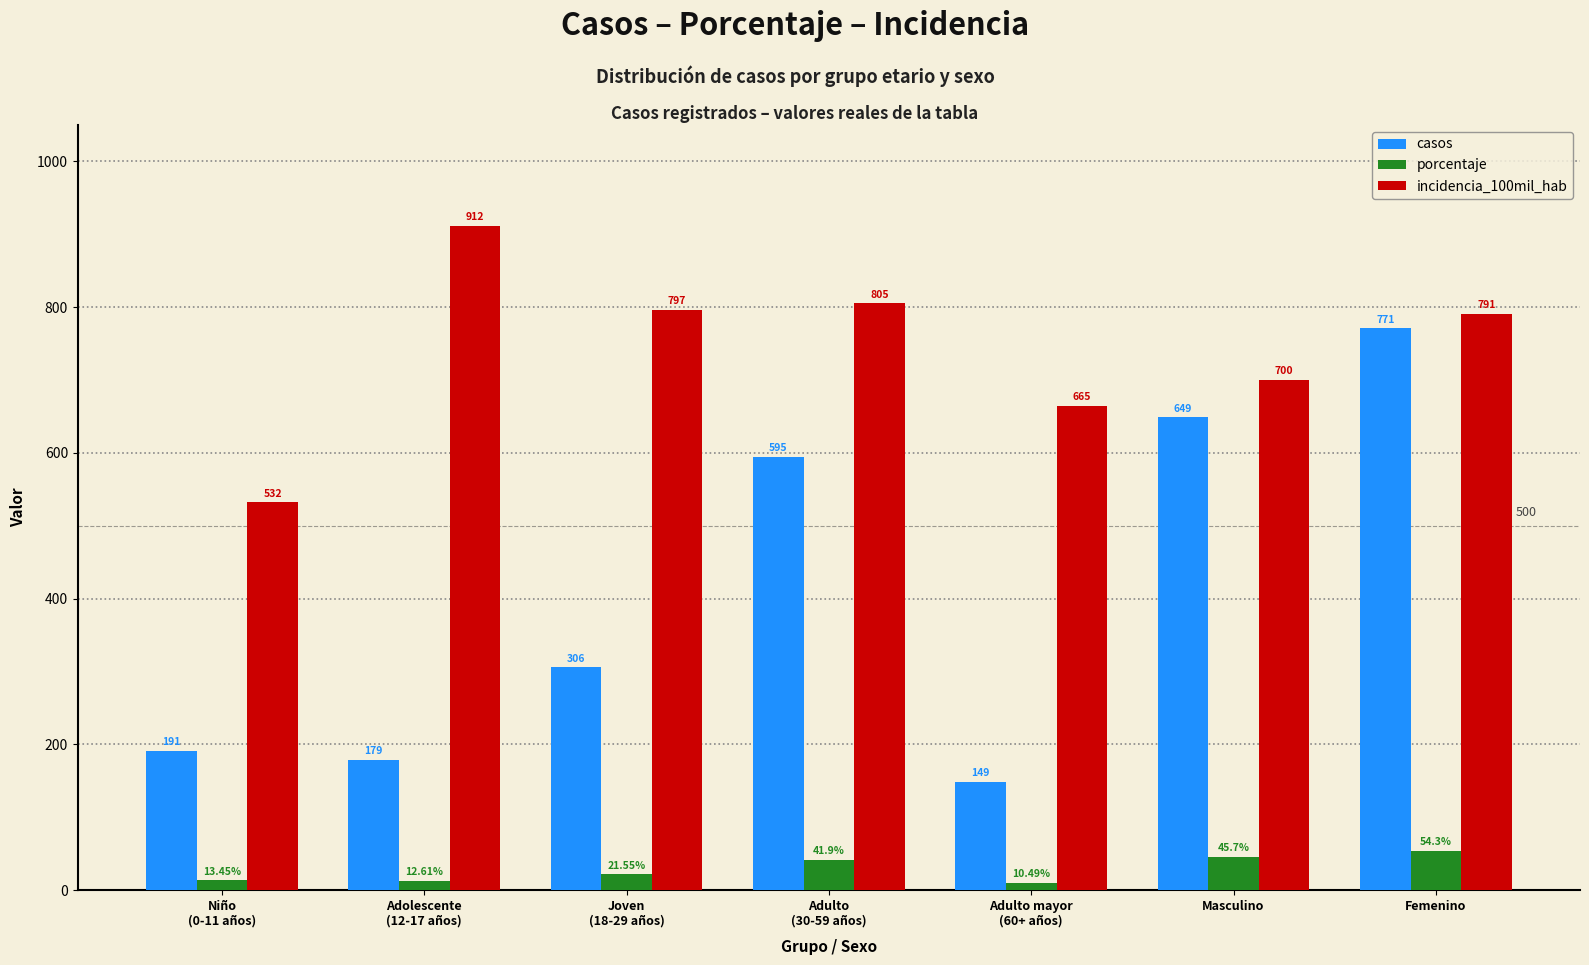

What is the smallest value displayed?

10.5